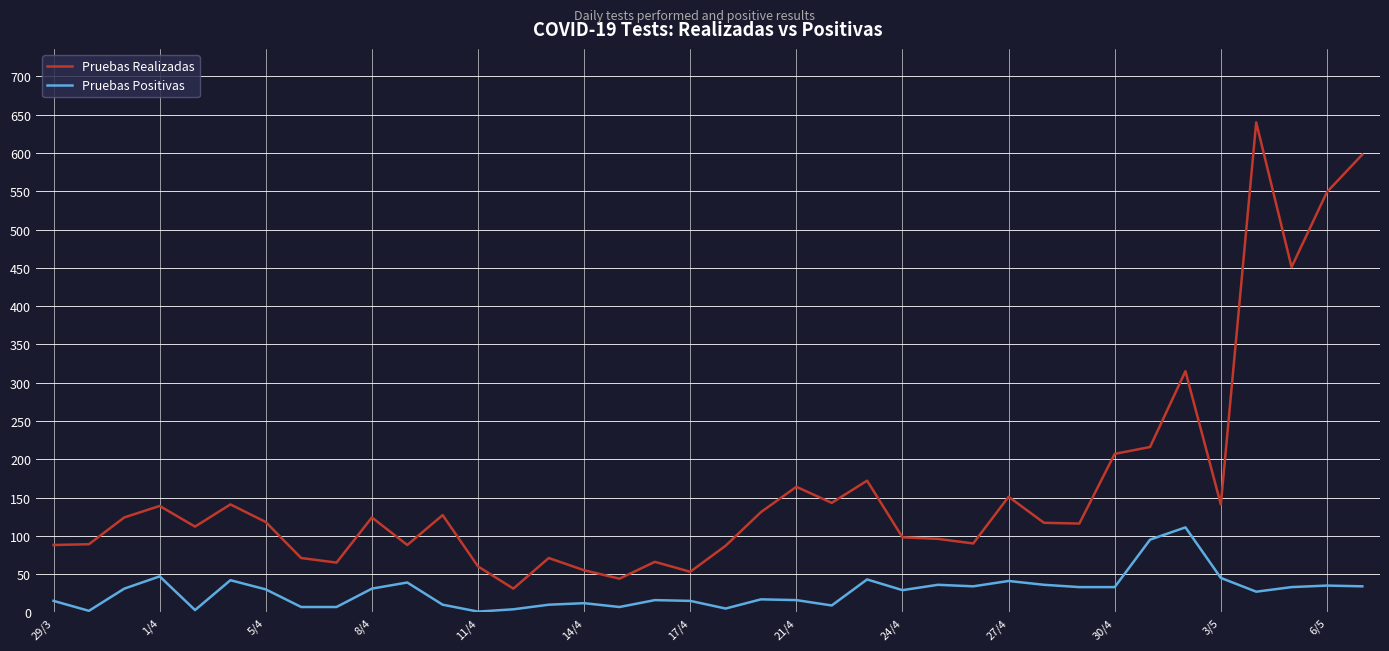

Which series has the widest spread of values?

Pruebas Realizadas